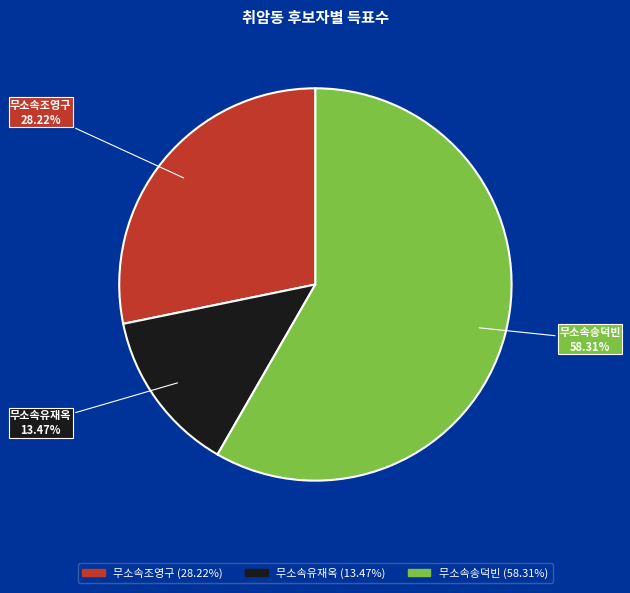

How many slices are in this pie chart?

3